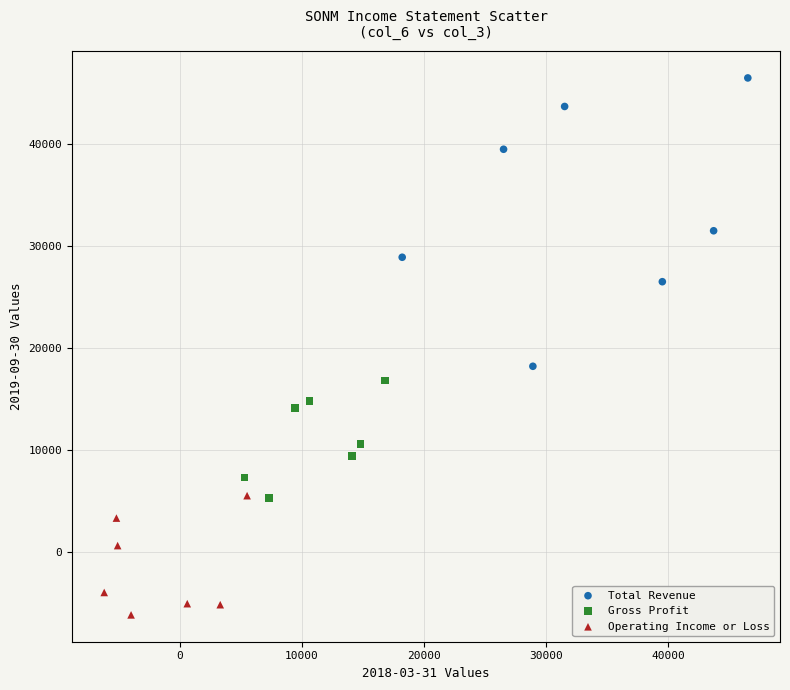

Which series contains the lowest Y value?

Operating Income or Loss